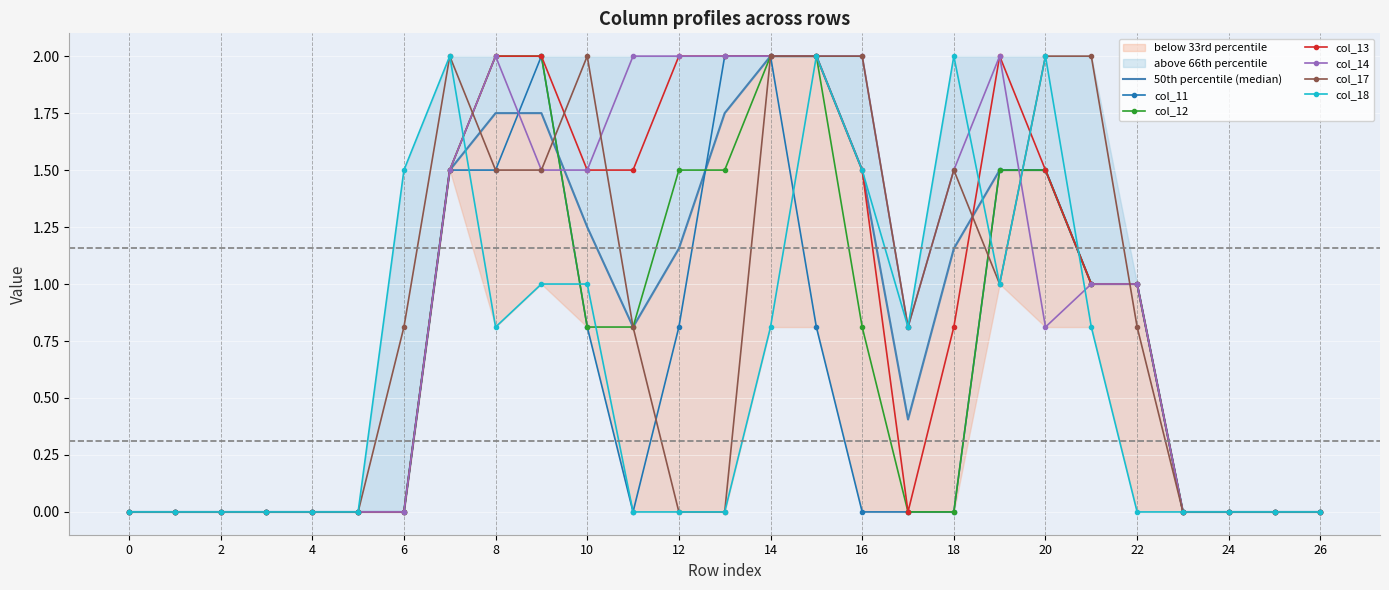

Reading right to left, extract all data points from this chart.

col_11: 26=0.0	25=0.0	24=0.0	23=0.0	22=1.0	21=1.0	20=1.5	19=1.5	18=0.0	17=0.0	16=0.0	15=0.8	14=2.0	13=2.0	12=0.8	11=0.0	10=0.8	9=2.0	8=1.5	7=1.5	6=0.0	5=0.0	4=0.0	3=0.0	2=0.0	1=0.0	0=0.0
col_12: 26=0.0	25=0.0	24=0.0	23=0.0	22=1.0	21=1.0	20=1.5	19=1.5	18=0.0	17=0.0	16=0.8	15=2.0	14=2.0	13=1.5	12=1.5	11=0.8	10=0.8	9=2.0	8=2.0	7=1.5	6=0.0	5=0.0	4=0.0	3=0.0	2=0.0	1=0.0	0=0.0
col_13: 26=0.0	25=0.0	24=0.0	23=0.0	22=1.0	21=1.0	20=1.5	19=2.0	18=0.8	17=0.0	16=1.5	15=2.0	14=2.0	13=2.0	12=2.0	11=1.5	10=1.5	9=2.0	8=2.0	7=1.5	6=0.0	5=0.0	4=0.0	3=0.0	2=0.0	1=0.0	0=0.0
col_14: 26=0.0	25=0.0	24=0.0	23=0.0	22=1.0	21=1.0	20=0.8	19=2.0	18=1.5	17=0.8	16=2.0	15=2.0	14=2.0	13=2.0	12=2.0	11=2.0	10=1.5	9=1.5	8=2.0	7=1.5	6=0.0	5=0.0	4=0.0	3=0.0	2=0.0	1=0.0	0=0.0
col_17: 26=0.0	25=0.0	24=0.0	23=0.0	22=0.8	21=2.0	20=2.0	19=1.0	18=1.5	17=0.8	16=2.0	15=2.0	14=2.0	13=0.0	12=0.0	11=0.8	10=2.0	9=1.5	8=1.5	7=2.0	6=0.8	5=0.0	4=0.0	3=0.0	2=0.0	1=0.0	0=0.0
col_18: 26=0.0	25=0.0	24=0.0	23=0.0	22=0.0	21=0.8	20=2.0	19=1.0	18=2.0	17=0.8	16=1.5	15=2.0	14=0.8	13=0.0	12=0.0	11=0.0	10=1.0	9=1.0	8=0.8	7=2.0	6=1.5	5=0.0	4=0.0	3=0.0	2=0.0	1=0.0	0=0.0